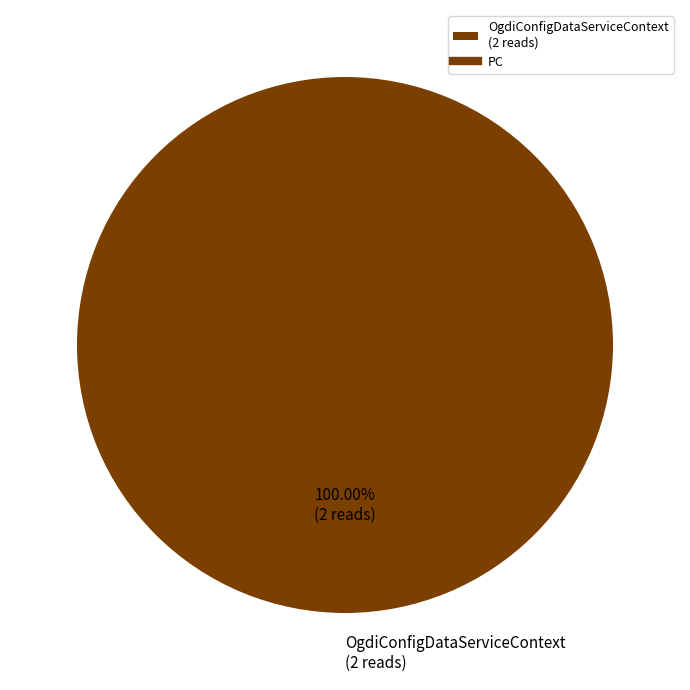

Rank the categories by value from highest to lowest.

OgdiConfigDataServiceContext (2 reads)